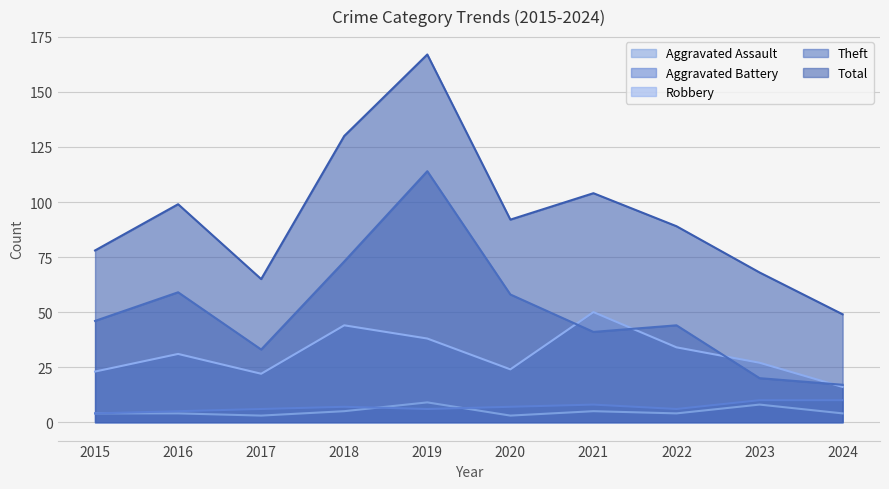

The Aggravated Assault series shows 6 at 2015. True or false?

False